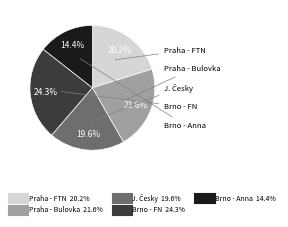

Is there any slice that represents more than half of the pie?

No